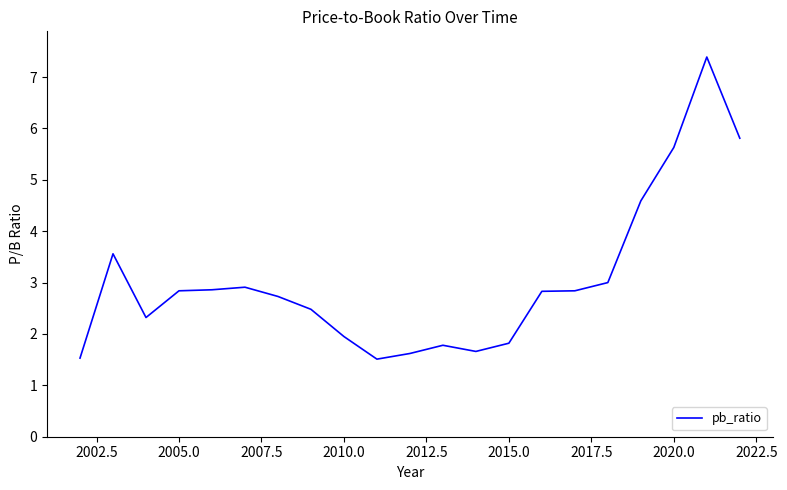

What is the sum of all values?

63.7